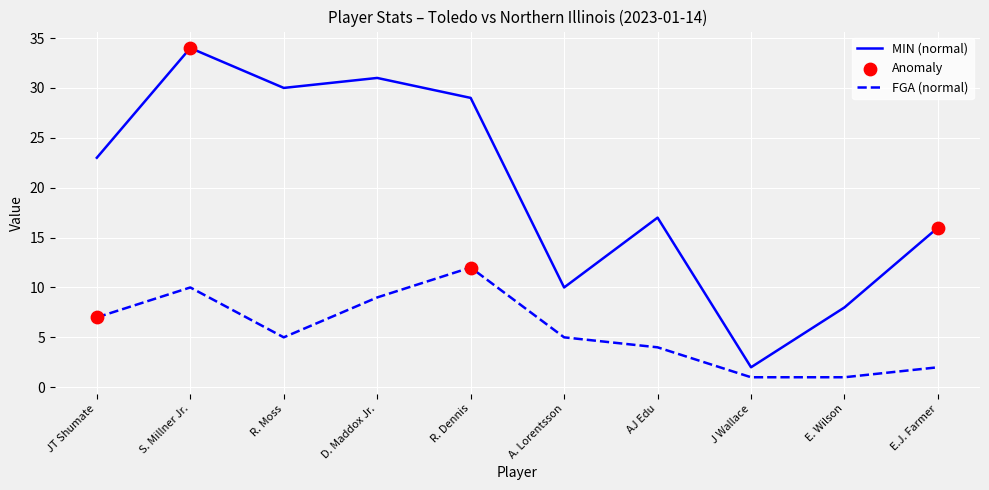

Is the value of FGA (normal) at R. Dennis greater than the value of MIN (normal) at E.J. Farmer?

No